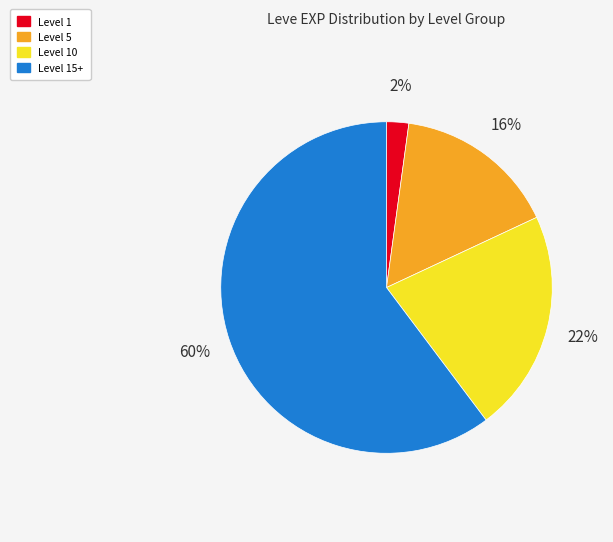

Does any single category account for the majority?

Yes